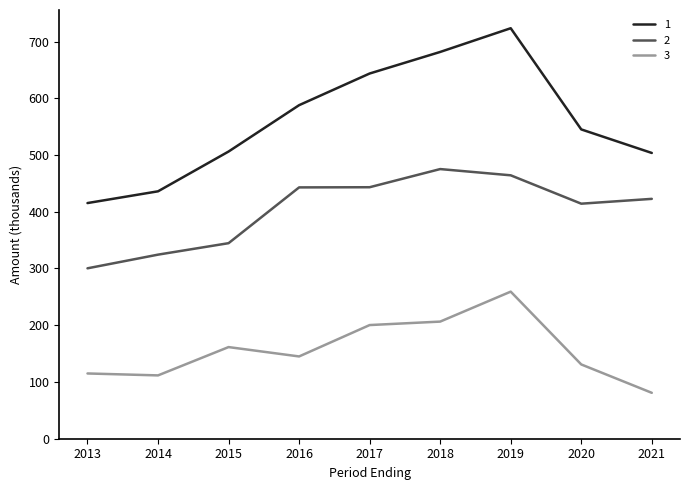

Is this an area chart (filled region under the line)?

No